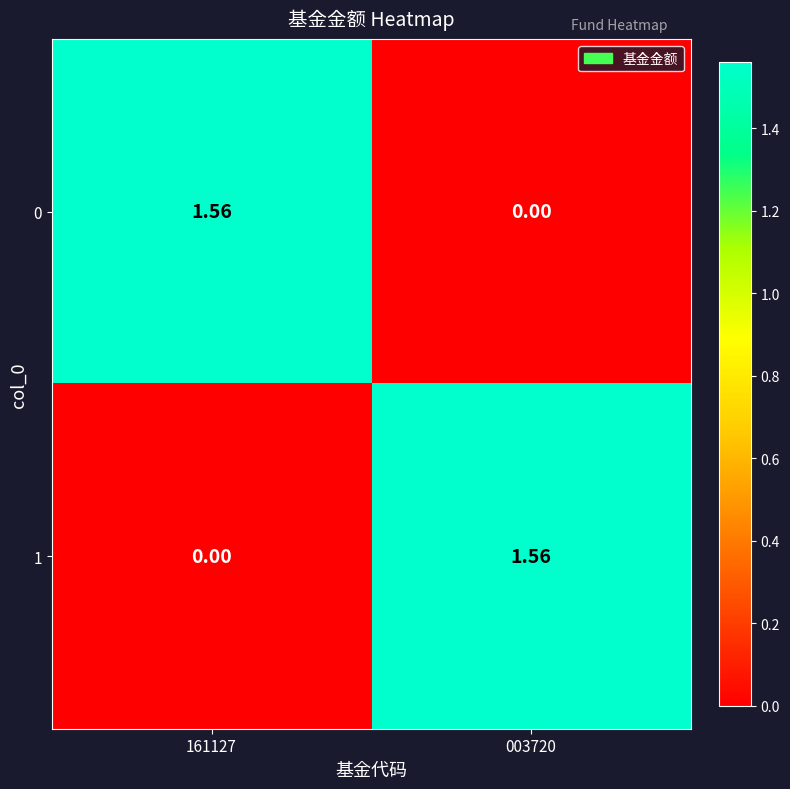

Is the value of 1 at 003720 greater than the value of 0 at 003720?

Yes